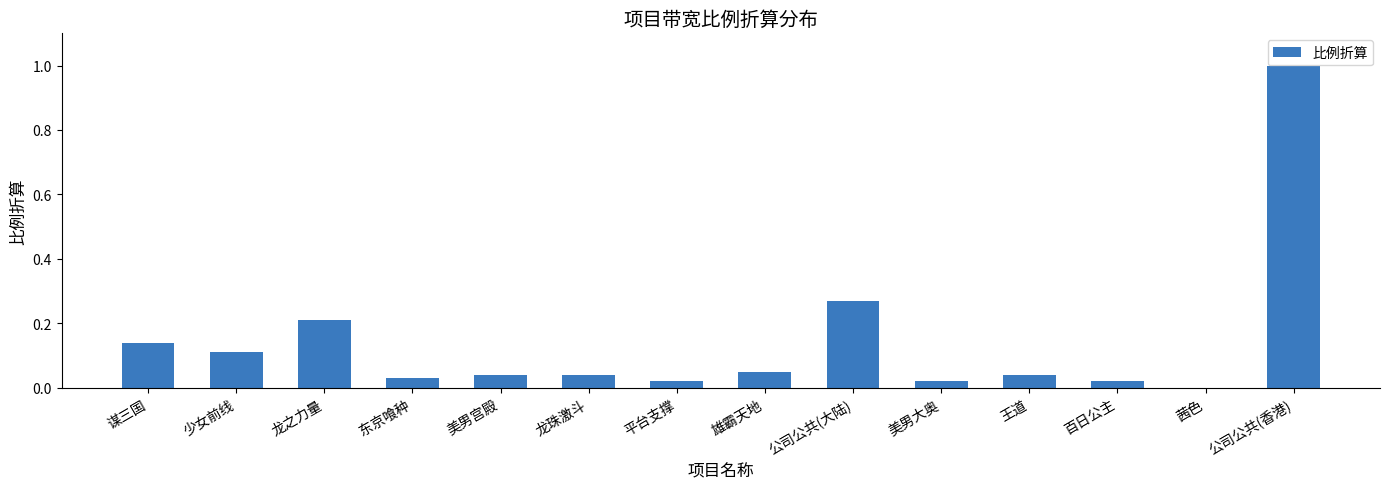

What is the maximum value shown in the chart?

1.0